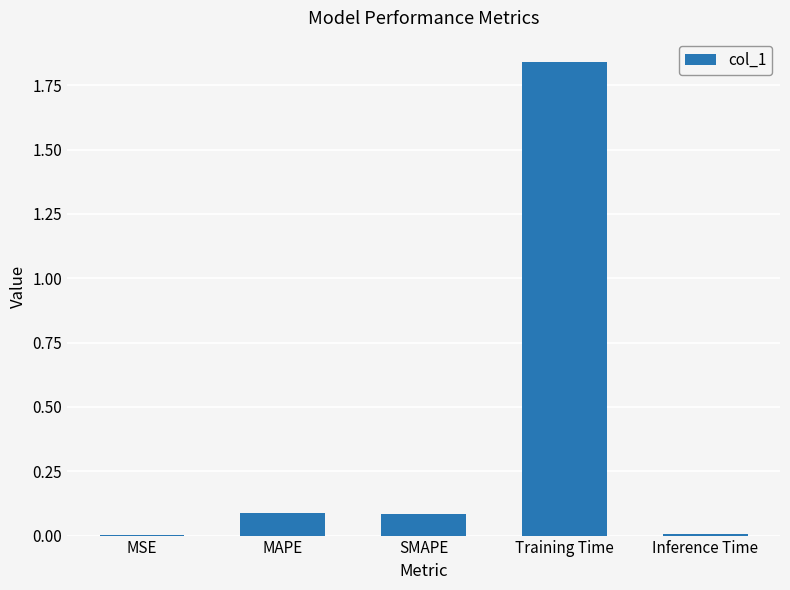

Are the bars grouped side by side (vs. stacked)?

No